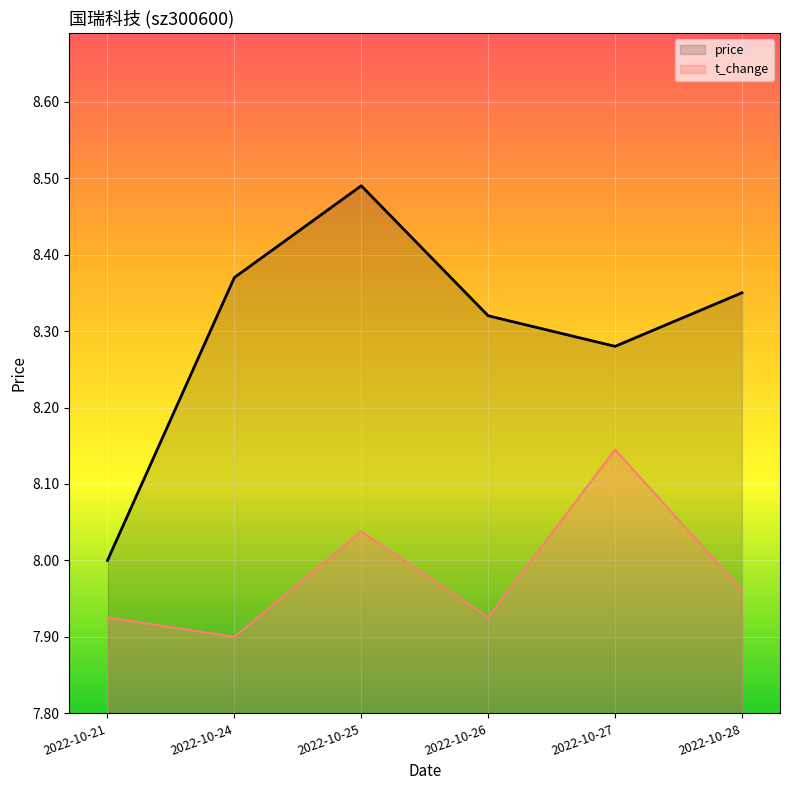

Is it true that price equals 8.3 at 2022-10-28?

True